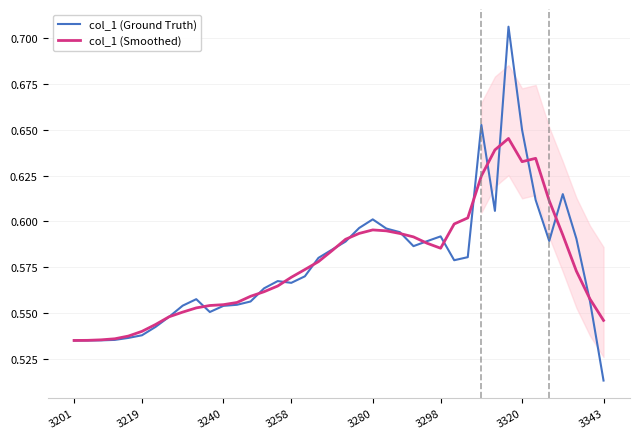

The value of col_1 (Ground Truth) at 3240 is 0.9. True or false?

False